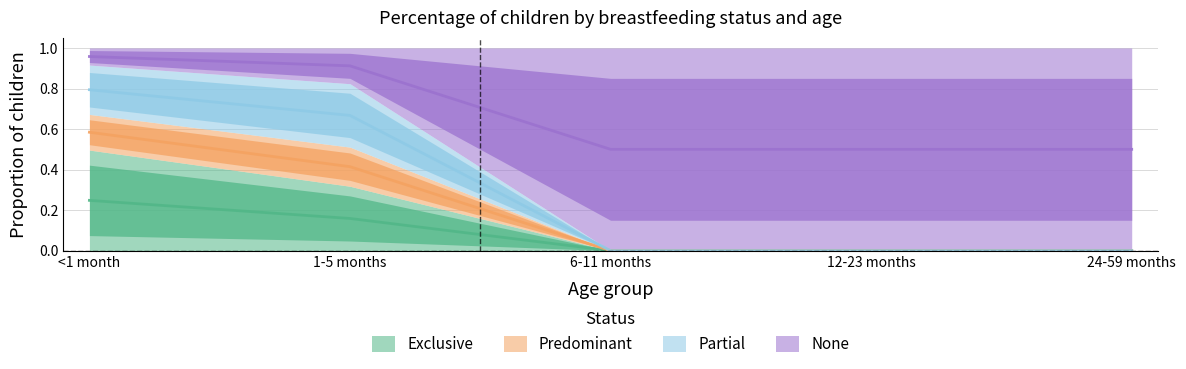

Which series changed the most between <1 month and 12-23 months?

None